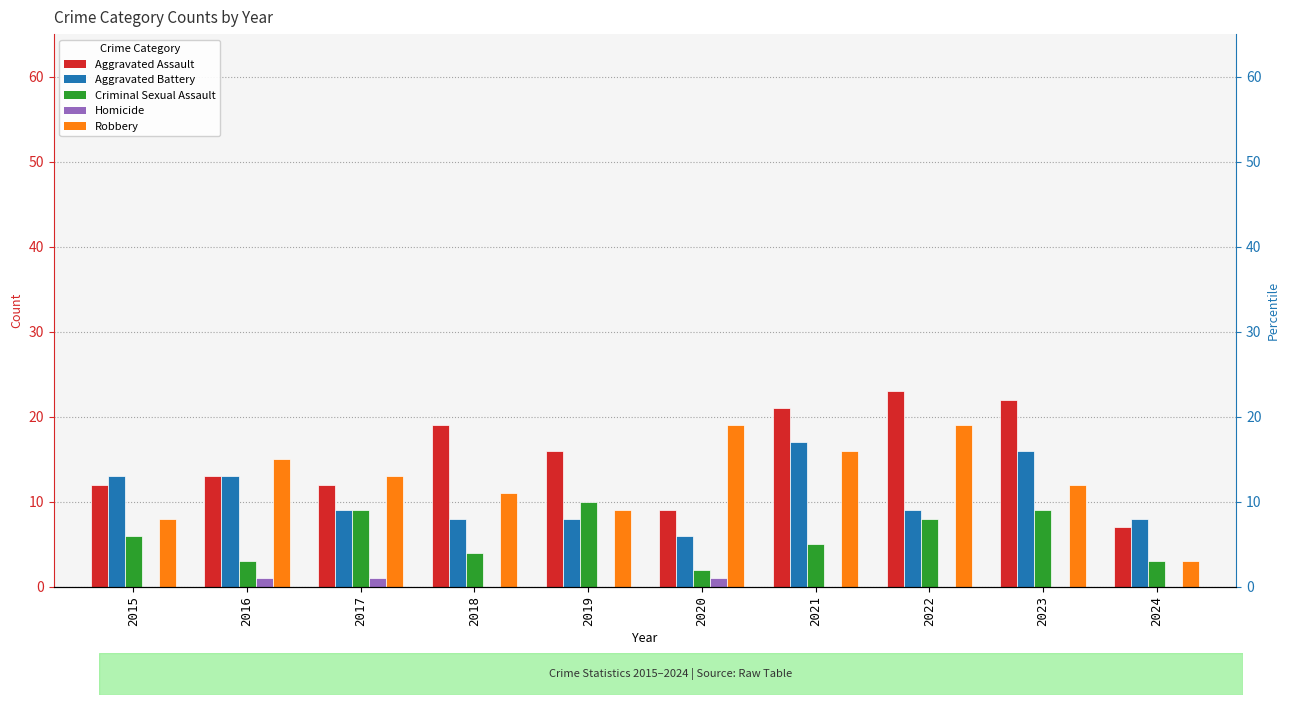

What is the total value across all series at 2016?

45